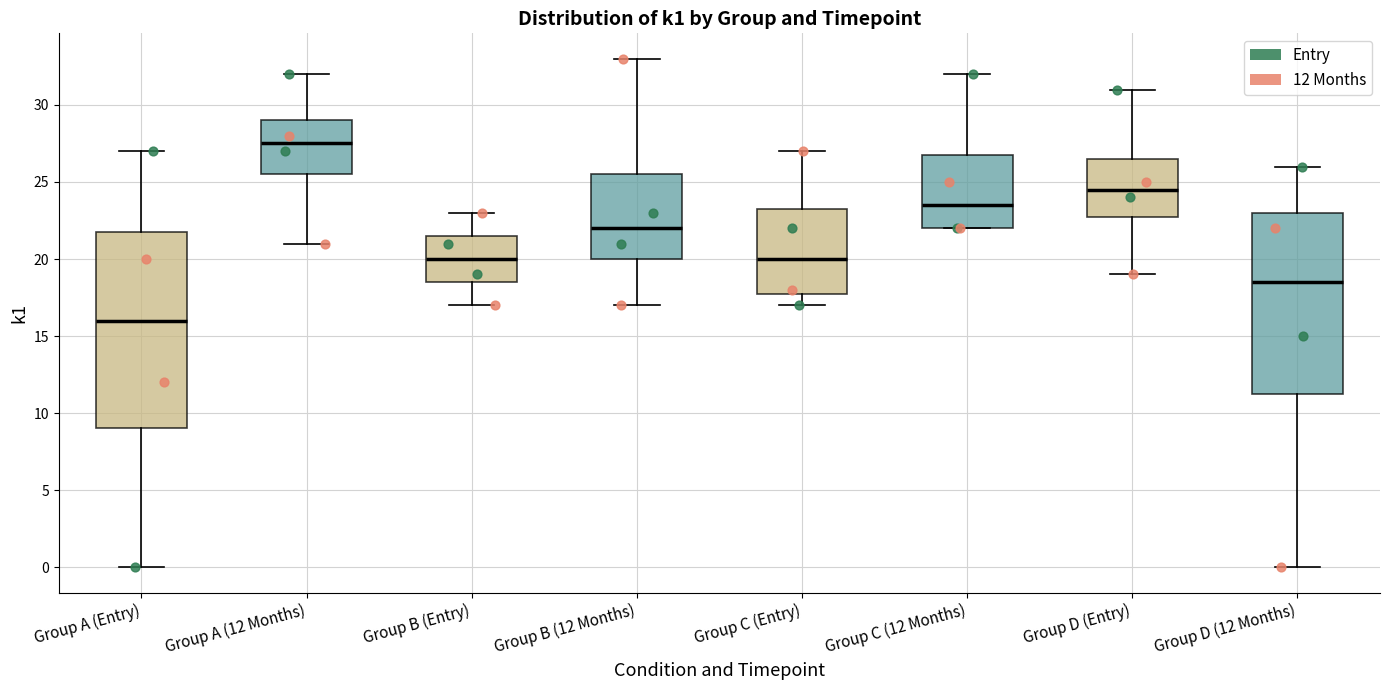

Reading left to right, read every box against the y-axis: the position of its median line, the range the box covers, and the ends of its whiskers. The values are not printed on the chart, so give them approximately, as read against the axis.

Group A (Entry): median 16.0, box 9.0 to 22.0, whiskers 0.0 to 27.0
Group A (12 Months): median 27.5, box 25.5 to 29.0, whiskers 21.0 to 32.0
Group B (Entry): median 20.0, box 18.5 to 21.5, whiskers 17.0 to 23.0
Group B (12 Months): median 22.0, box 20.0 to 25.5, whiskers 17.0 to 33.0
Group C (Entry): median 20.0, box 18.0 to 23.5, whiskers 17.0 to 27.0
Group C (12 Months): median 23.5, box 22.0 to 27.0, whiskers 22.0 to 32.0
Group D (Entry): median 24.5, box 23.0 to 26.5, whiskers 19.0 to 31.0
Group D (12 Months): median 18.5, box 11.5 to 23.0, whiskers 0.0 to 26.0